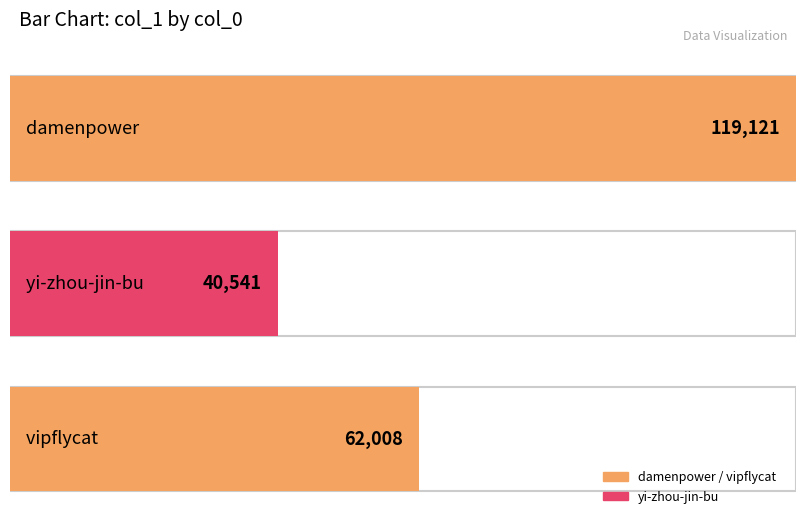

Does the chart contain stacked bars?

No